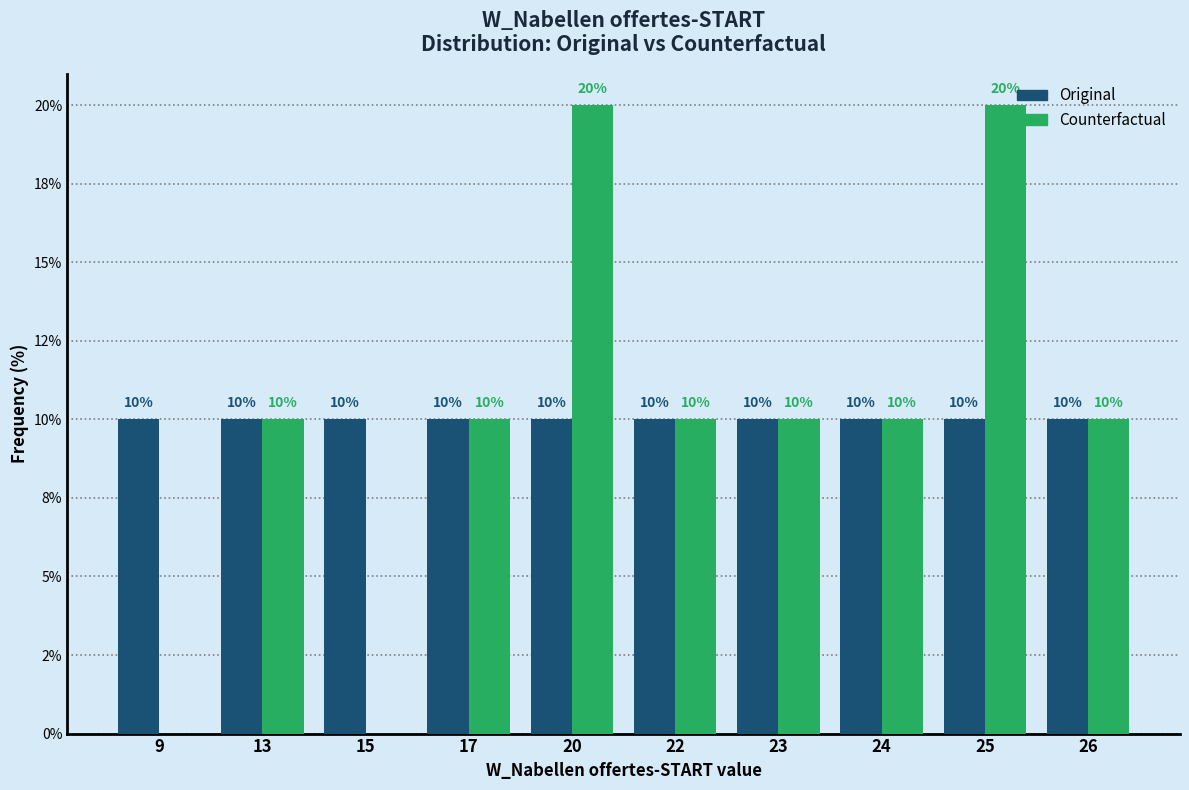

What are all the series names shown in the legend?

Original, Counterfactual